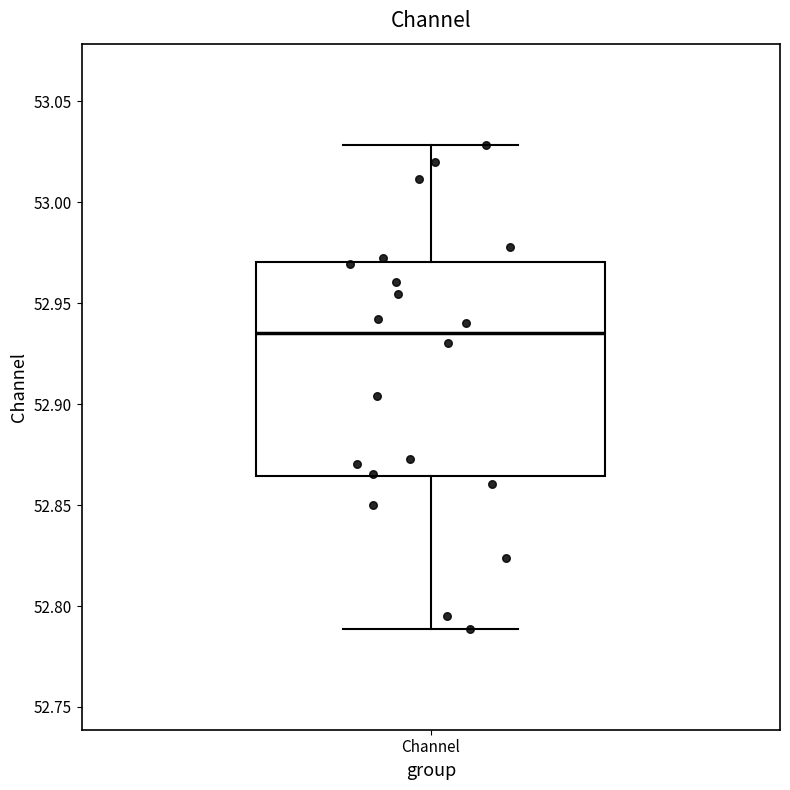

Transcribe this box plot: give where the median line is, the range the box spans, and where the two whiskers end, as read against the y-axis. The values are not printed on the chart, so give them approximately, as read against the axis.

median 52.935, box 52.865 to 52.970, whiskers 52.790 to 53.030